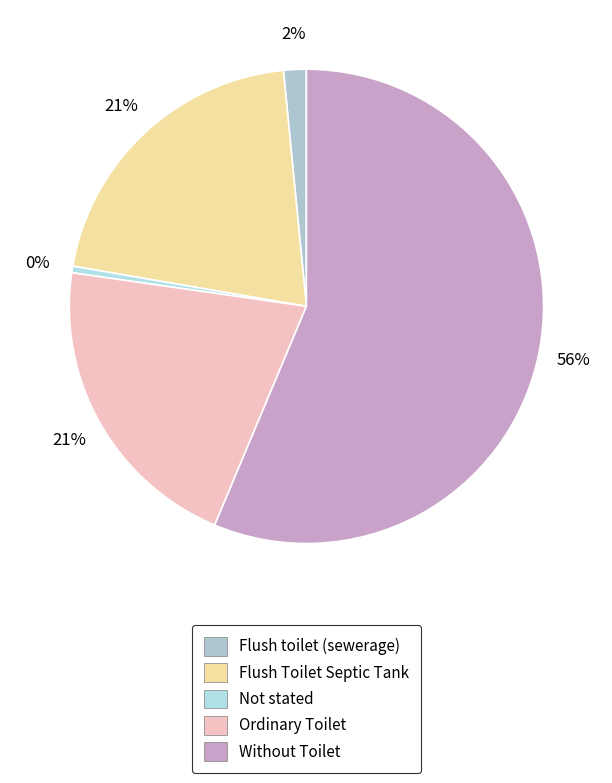

Rank the categories by value from lowest to highest.

Not stated, Flush toilet (sewerage), Flush Toilet Septic Tank, Ordinary Toilet, Without Toilet